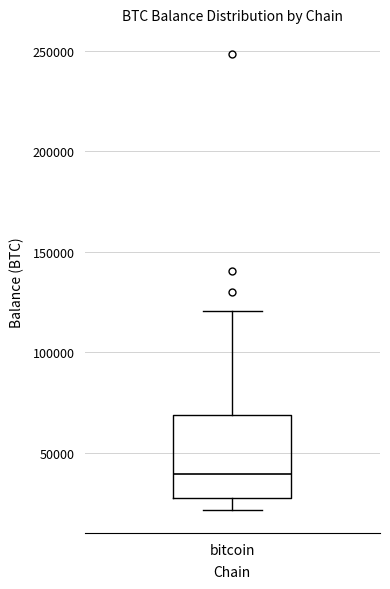

Transcribe this box plot: give where the median line is, the range the box spans, and where the two whiskers end, as read against the y-axis. The values are not printed on the chart, so give them approximately, as read against the axis.

median 40000, box 25000 to 70000, whiskers 20000 to 120000